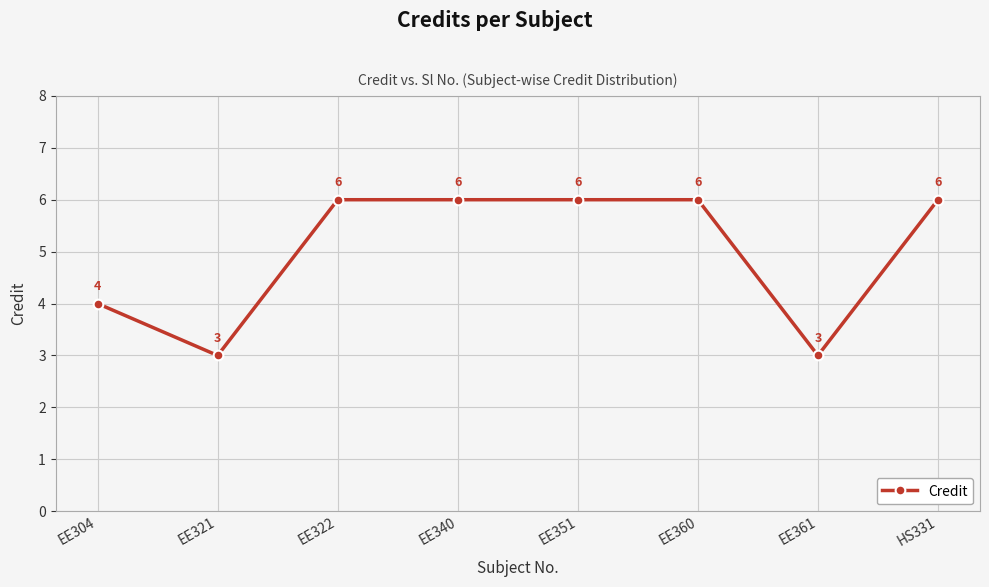

Reading left to right, transcribe all the data shown in this chart.

4	3	6	6	6	6	3	6